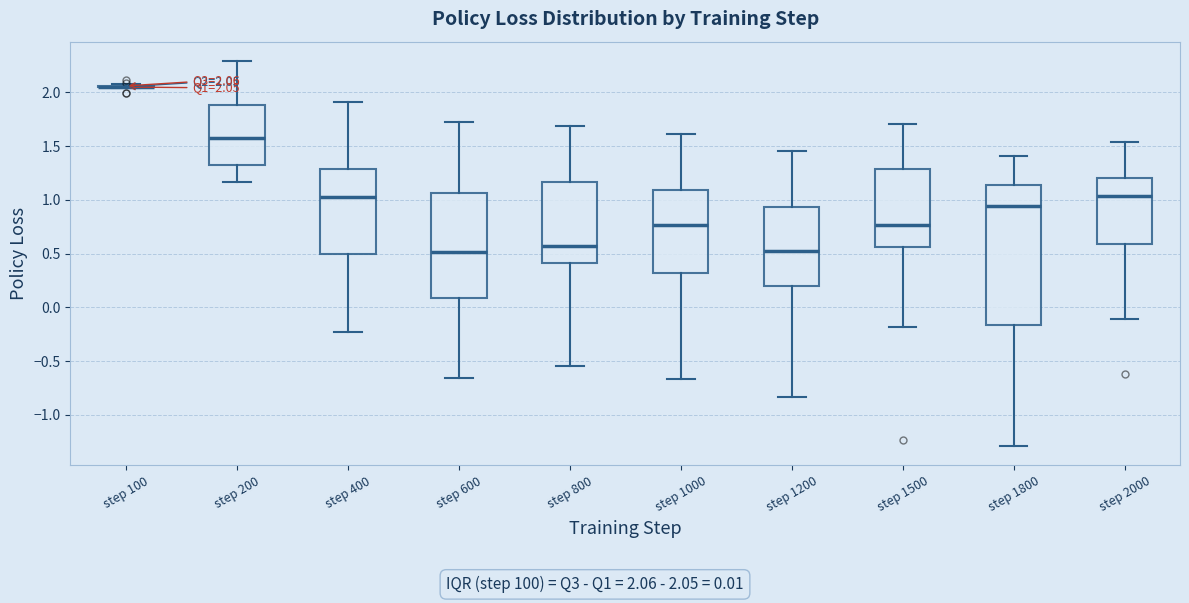

Which box is the tallest, from its lower edge to its upper edge?

step 1800